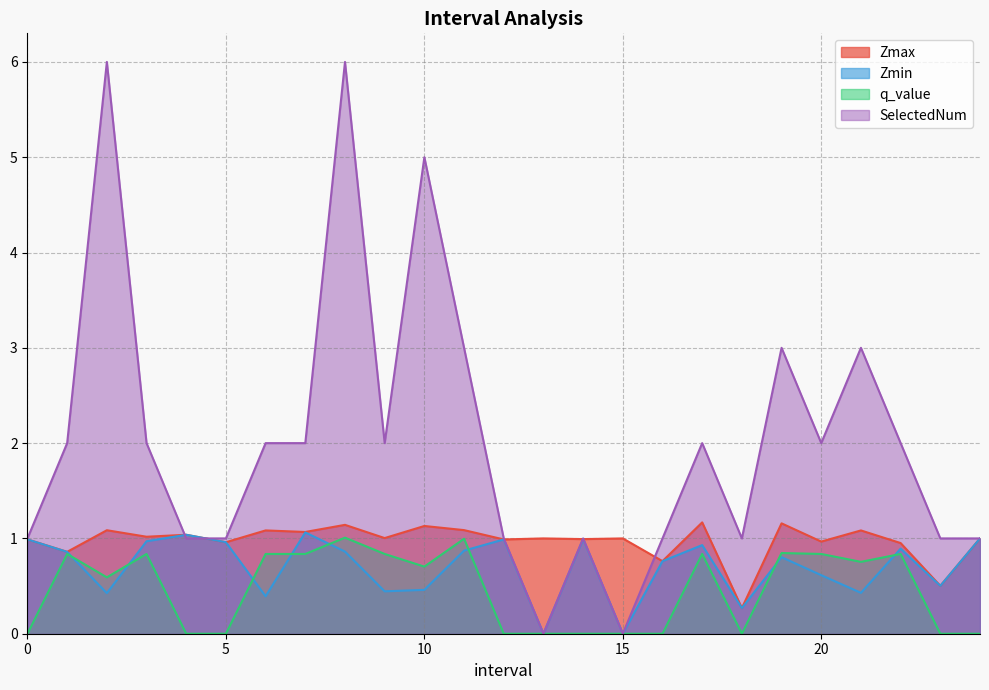

Reading left to right, what are all the values shown in this chart?

Zmax: 0.0=1.0	1.0=0.9	2.0=1.1	3.0=1.0	4.0=1.0	5.0=1.0	6.0=1.1	7.0=1.1	8.0=1.1	9.0=1.0	10.0=1.1	11.0=1.1	12.0=1.0	13.0=1.0	14.0=1.0	15.0=1.0	16.0=0.8	17.0=1.2	18.0=0.3	19.0=1.2	20.0=1.0	21.0=1.1	22.0=1.0	23.0=0.5	24.0=1.0
Zmin: 0.0=1.0	1.0=0.9	2.0=0.4	3.0=1.0	4.0=1.0	5.0=1.0	6.0=0.4	7.0=1.1	8.0=0.9	9.0=0.4	10.0=0.5	11.0=0.9	12.0=1.0	13.0=0.0	14.0=1.0	15.0=0.0	16.0=0.8	17.0=0.9	18.0=0.3	19.0=0.8	20.0=0.6	21.0=0.4	22.0=0.9	23.0=0.5	24.0=1.0
q_value: 0.0=0.0	1.0=0.8	2.0=0.6	3.0=0.8	4.0=0.0	5.0=0.0	6.0=0.8	7.0=0.8	8.0=1.0	9.0=0.8	10.0=0.7	11.0=1.0	12.0=0.0	13.0=0.0	14.0=0.0	15.0=0.0	16.0=0.0	17.0=0.8	18.0=0.0	19.0=0.8	20.0=0.8	21.0=0.8	22.0=0.8	23.0=0.0	24.0=0.0
SelectedNum: 0.0=1.0	1.0=2.0	2.0=6.0	3.0=2.0	4.0=1.0	5.0=1.0	6.0=2.0	7.0=2.0	8.0=6.0	9.0=2.0	10.0=5.0	11.0=3.0	12.0=1.0	13.0=0.0	14.0=1.0	15.0=0.0	16.0=1.0	17.0=2.0	18.0=1.0	19.0=3.0	20.0=2.0	21.0=3.0	22.0=2.0	23.0=1.0	24.0=1.0